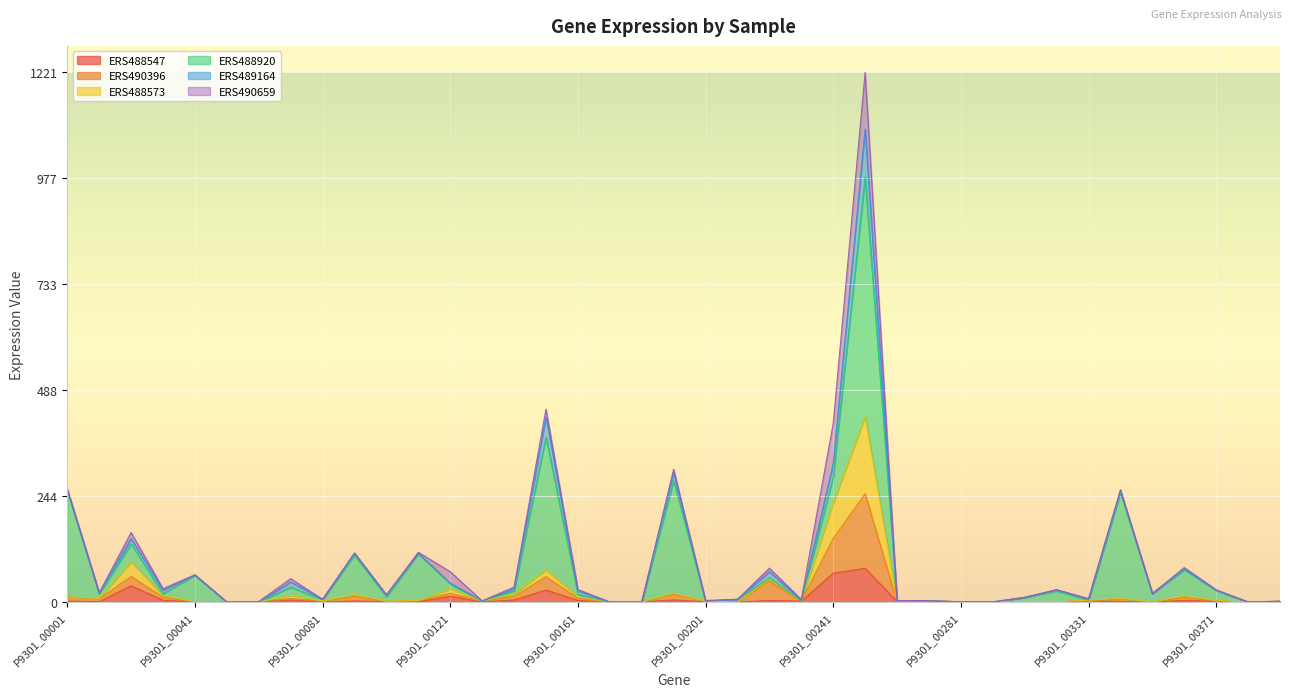

True or false: ERS490396 has a value of 1.6 at P9301_00081.

True